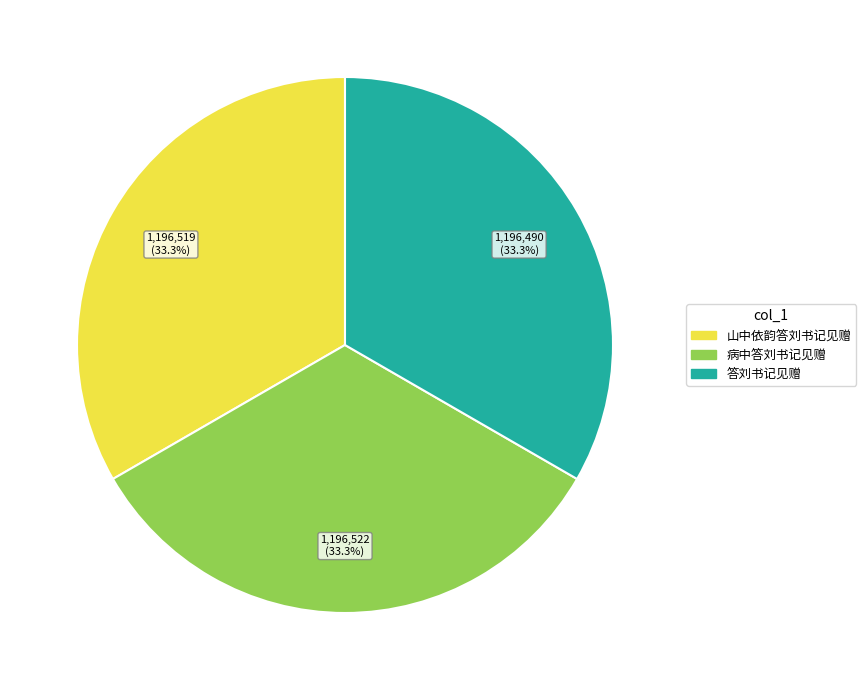

Count the number of slices in the pie.

3